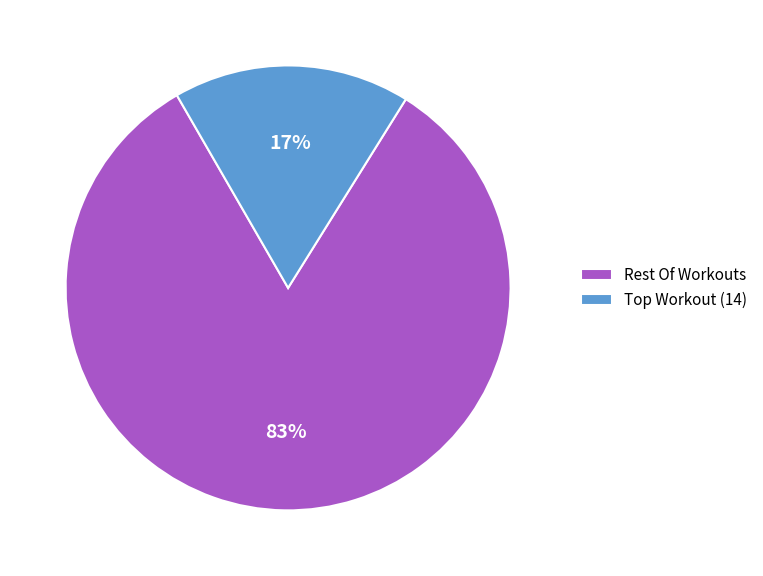

What percentage is the Rest Of Workouts slice, to the nearest percent?

83%